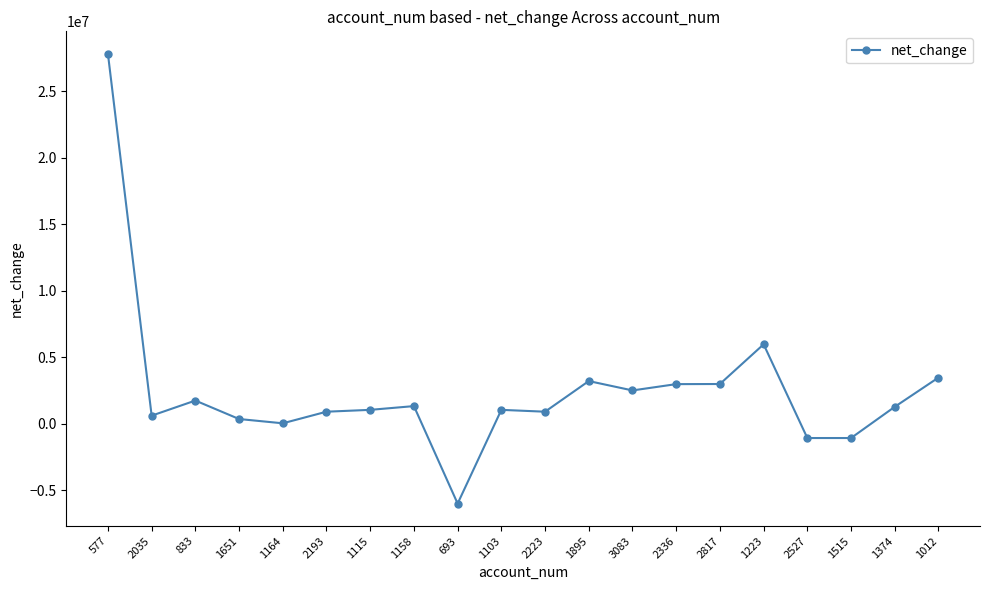

What is the change in value from 2223 to 2817?

+2082000